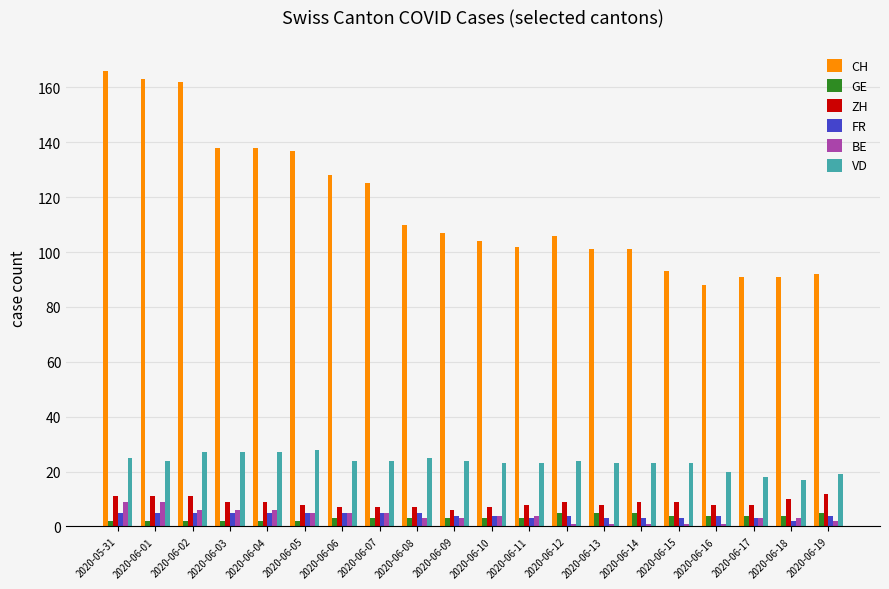

Reading left to right, transcribe all the data shown in this chart.

CH: 166	163	162	138	138	137	128	125	110	107	104	102	106	101	101	93	88	91	91	92
GE: 2	2	2	2	2	2	3	3	3	3	3	3	5	5	5	4	4	4	4	5
ZH: 11	11	11	9	9	8	7	7	7	6	7	8	9	8	9	9	8	8	10	12
FR: 5	5	5	5	5	5	5	5	5	4	4	3	4	3	3	3	4	3	2	4
BE: 9	9	6	6	6	5	5	5	3	3	4	4	1	1	1	1	1	3	3	2
VD: 25	24	27	27	27	28	24	24	25	24	23	23	24	23	23	23	20	18	17	19